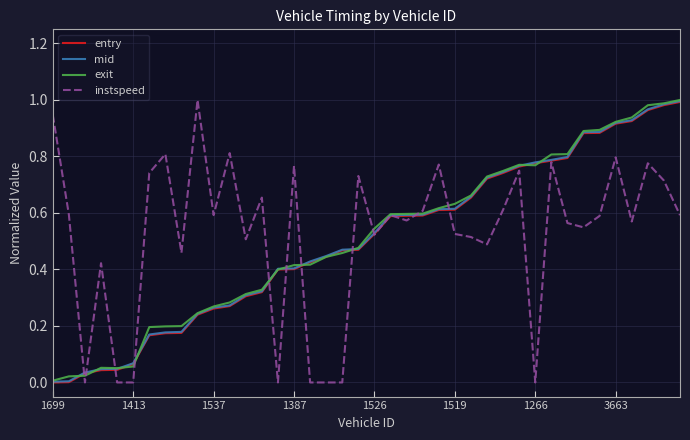

What are all the series names shown in the legend?

entry, mid, exit, instspeed